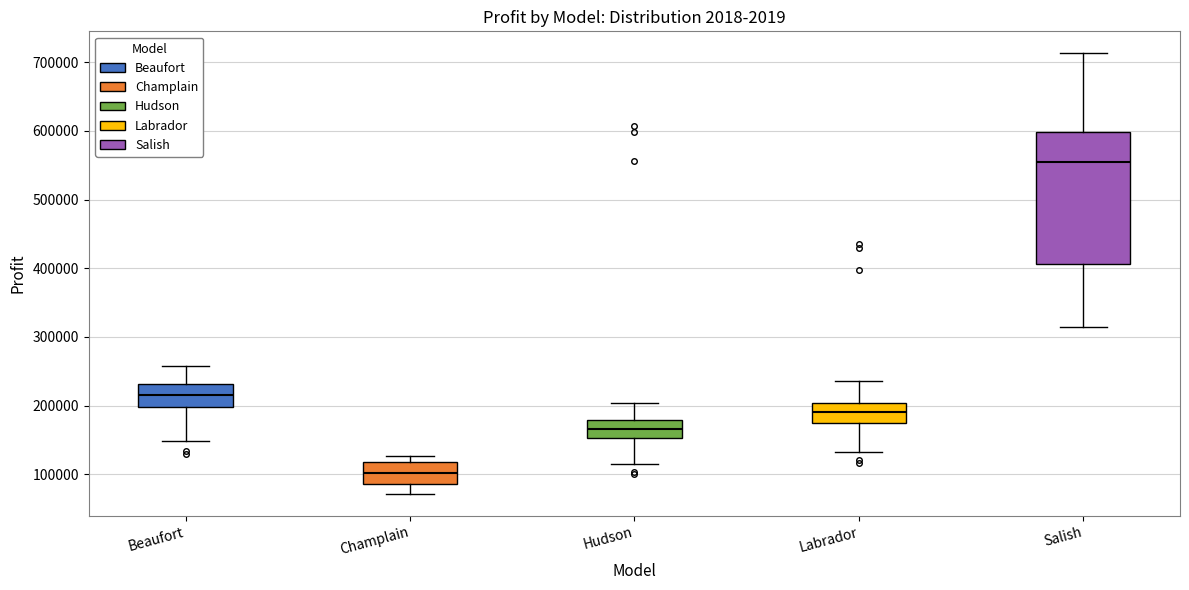

Reading left to right, transcribe this box plot: for each box, give where its median line is, the range the box spans, and where its two whiskers end, as read against the y-axis. The values are not printed on the chart, so give them approximately, as read against the axis.

Beaufort: median 220000, box 200000 to 230000, whiskers 150000 to 260000
Champlain: median 100000, box 90000 to 120000, whiskers 70000 to 130000
Hudson: median 170000, box 150000 to 180000, whiskers 120000 to 200000
Labrador: median 190000, box 170000 to 200000, whiskers 130000 to 240000
Salish: median 560000, box 410000 to 600000, whiskers 320000 to 710000